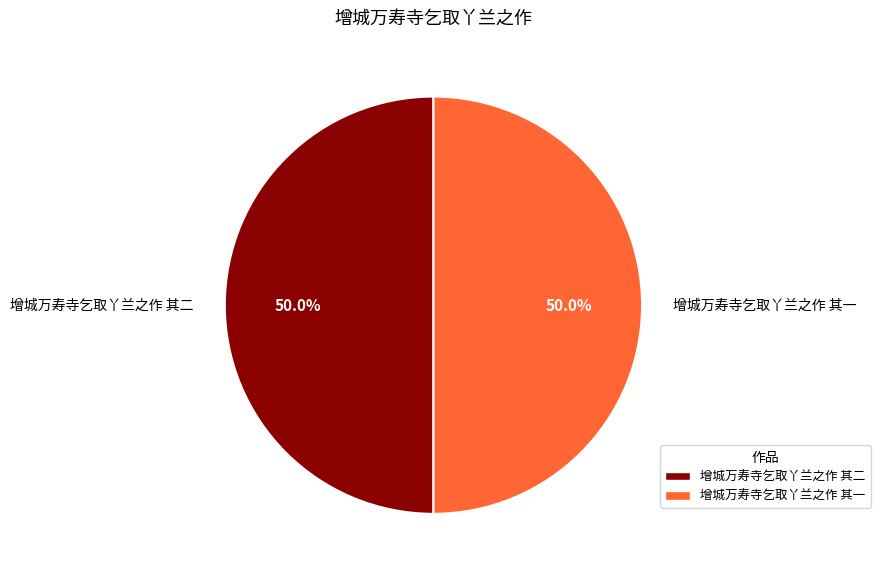

What percentage is the 增城万寿寺乞取丫兰之作 其二 slice, to the nearest percent?

50%